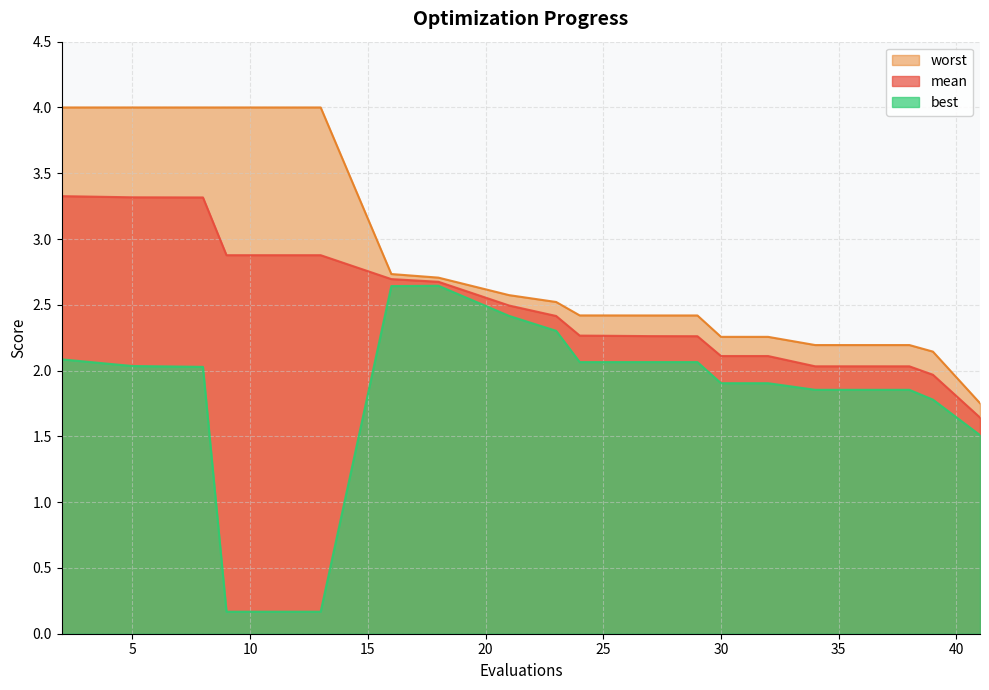

Count the number of data series in this chart.

3